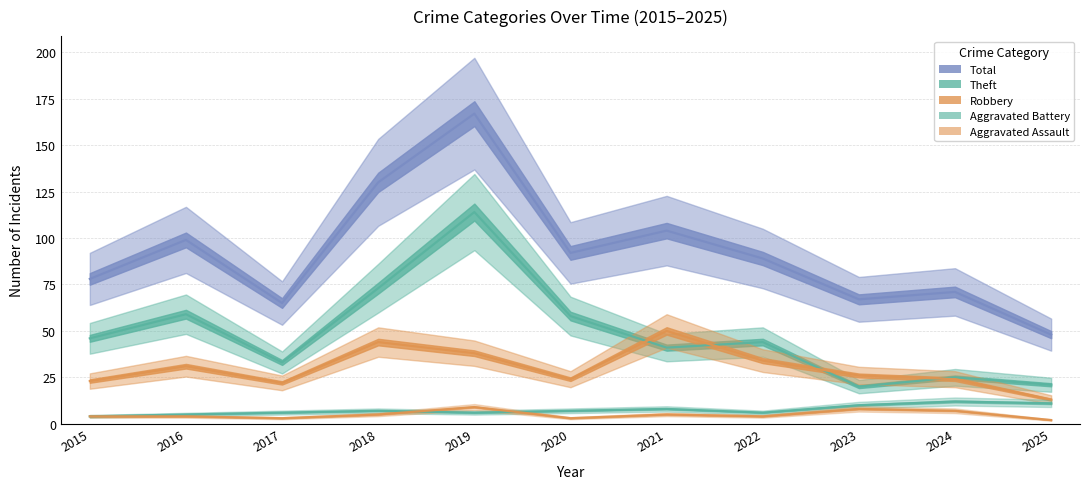

Where is the first local maximum for Theft?

2016